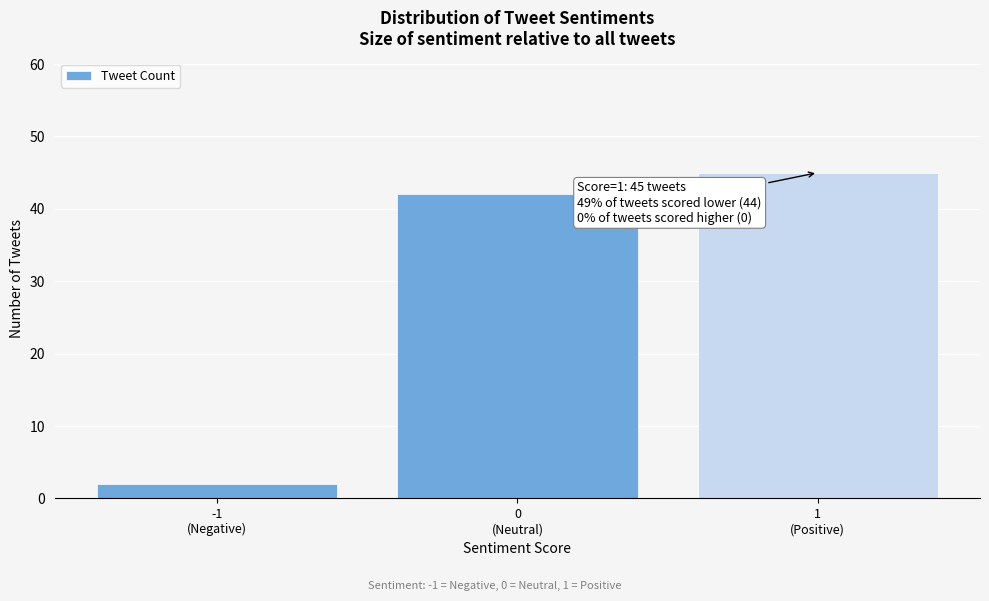

Reading left to right, transcribe all the data shown in this chart.

2	42	45